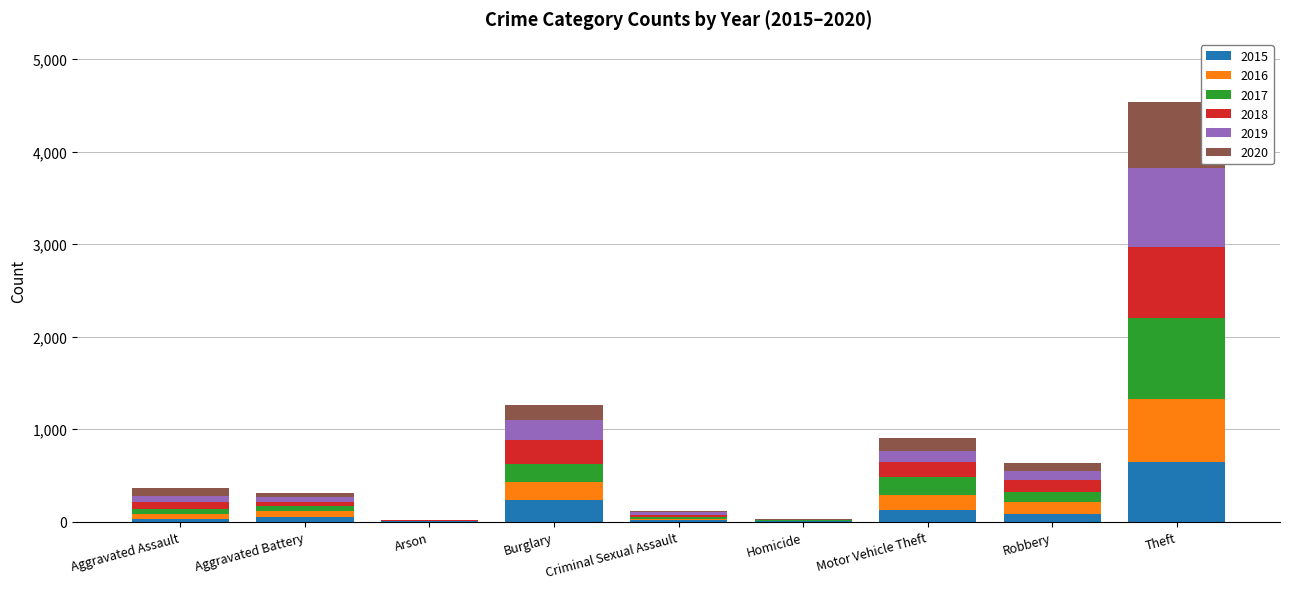

What is the total value across all series at Criminal Sexual Assault?

113